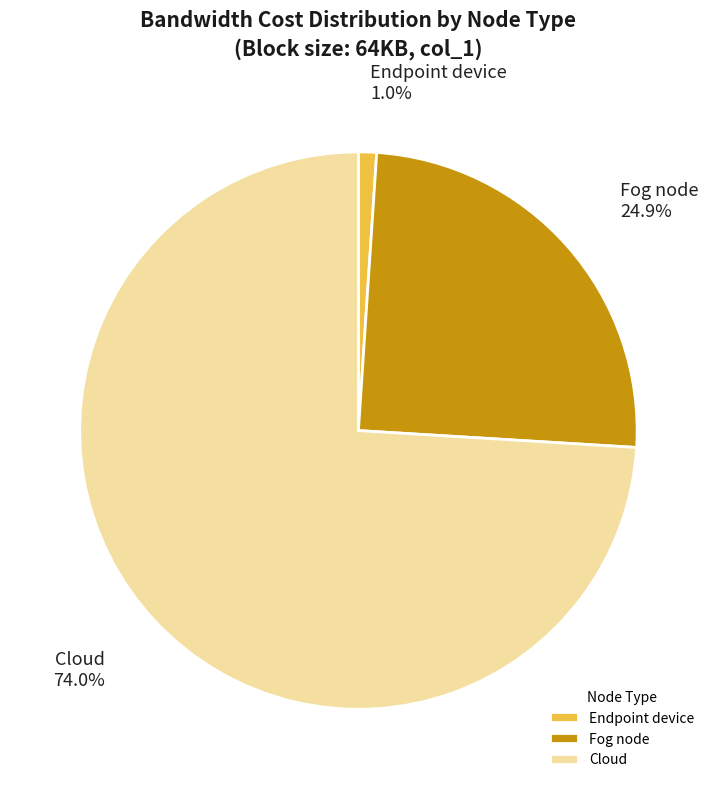

Do Endpoint device and Cloud together represent more than half of the pie?

Yes